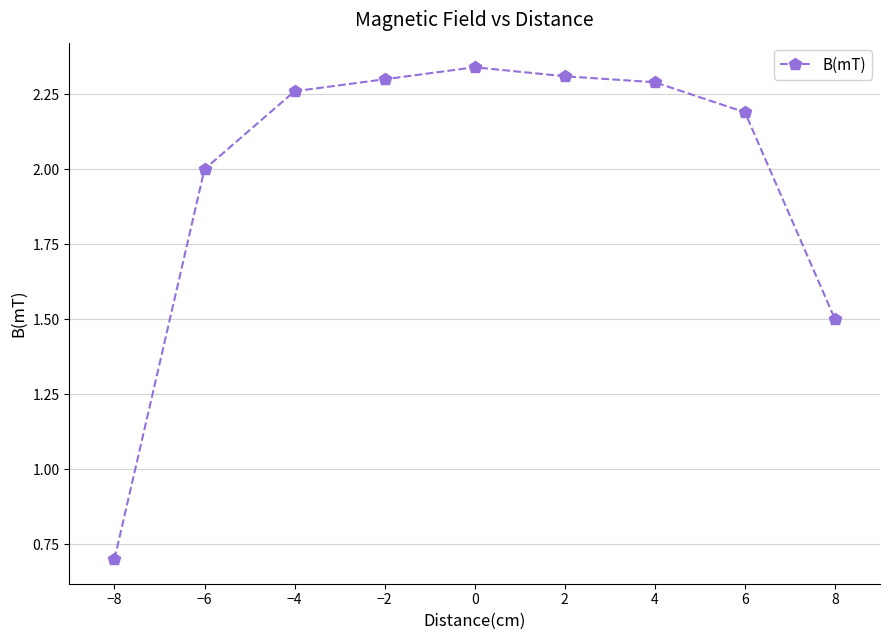

What position from the right is 0?

5